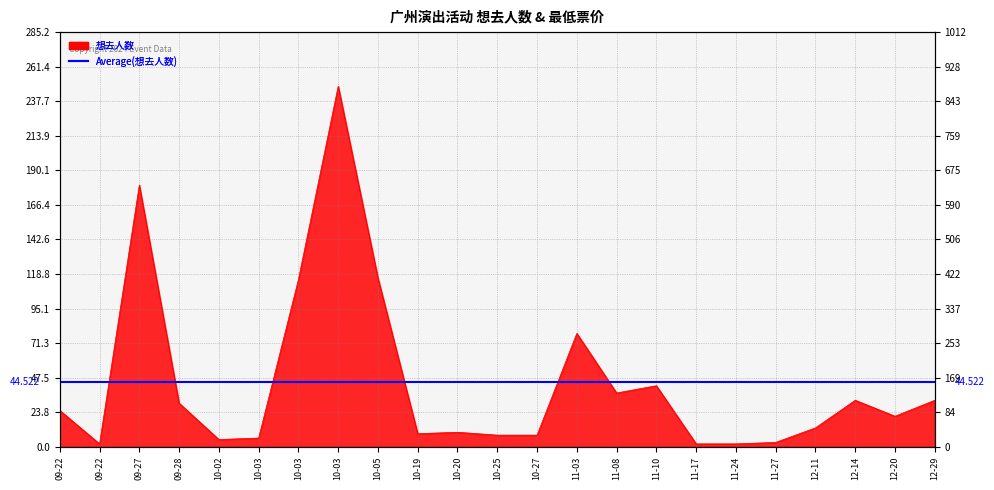

Does the chart have visible grid lines?

Yes